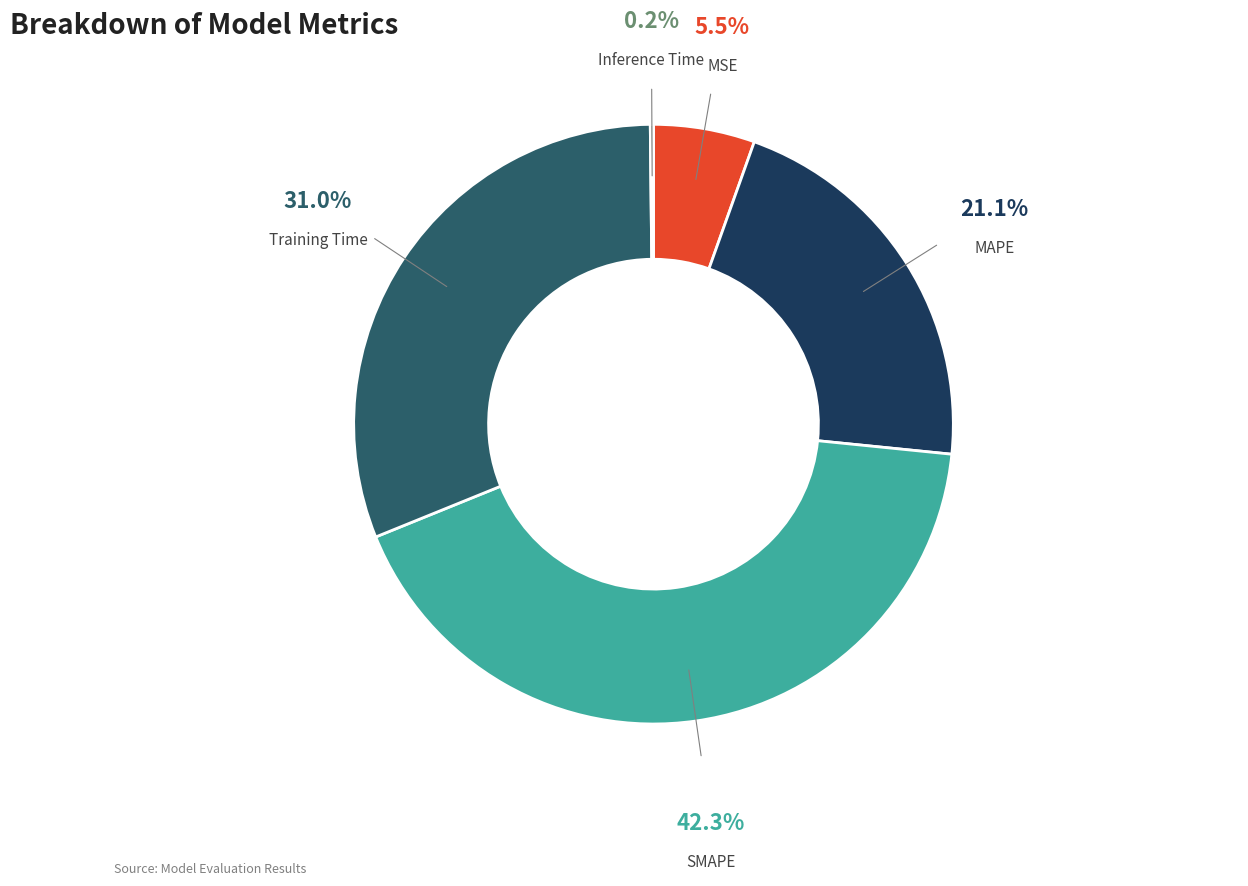

What portion of the pie excludes Training Time?

69.0%